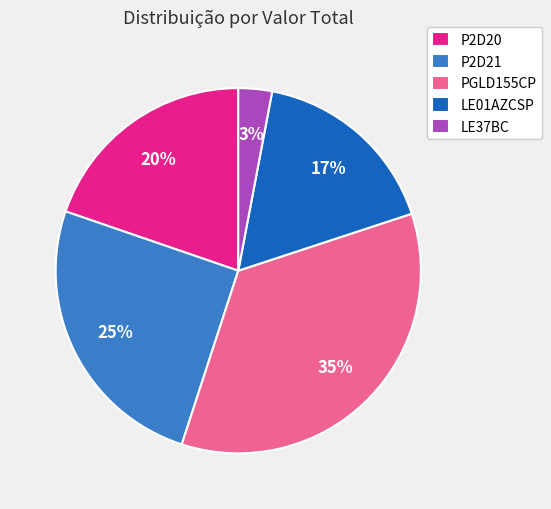

Is the sum of P2D20 and LE01AZCSP greater than half?

No